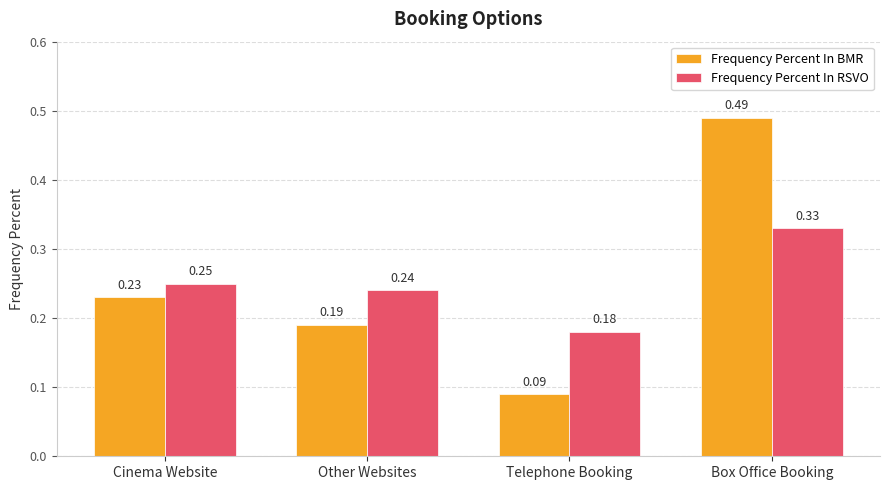

At how many categories does at least one series exceed 0?

4